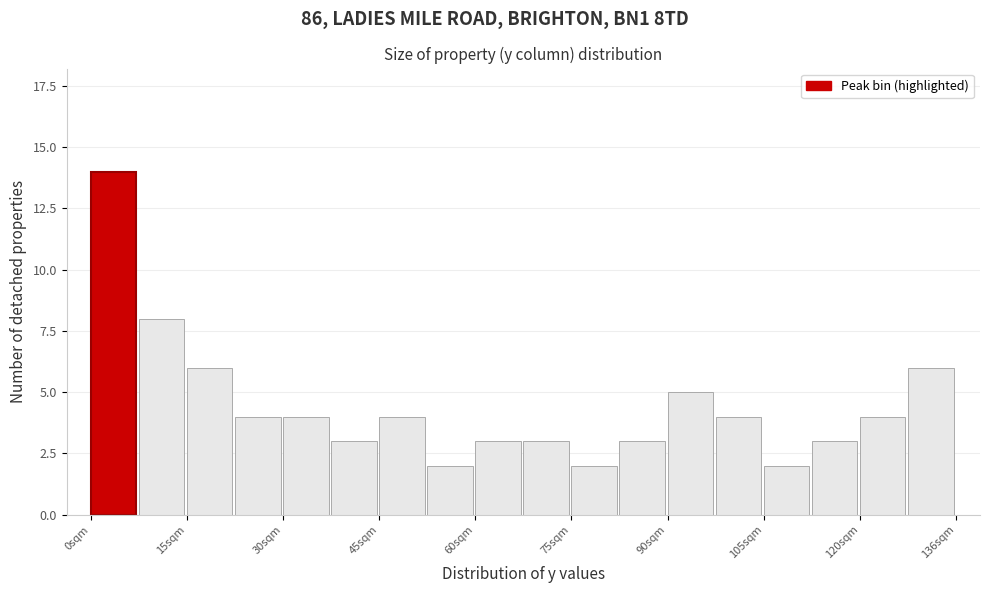

Read against the x-axis, roughly where is the centre of the tallest bar?

4